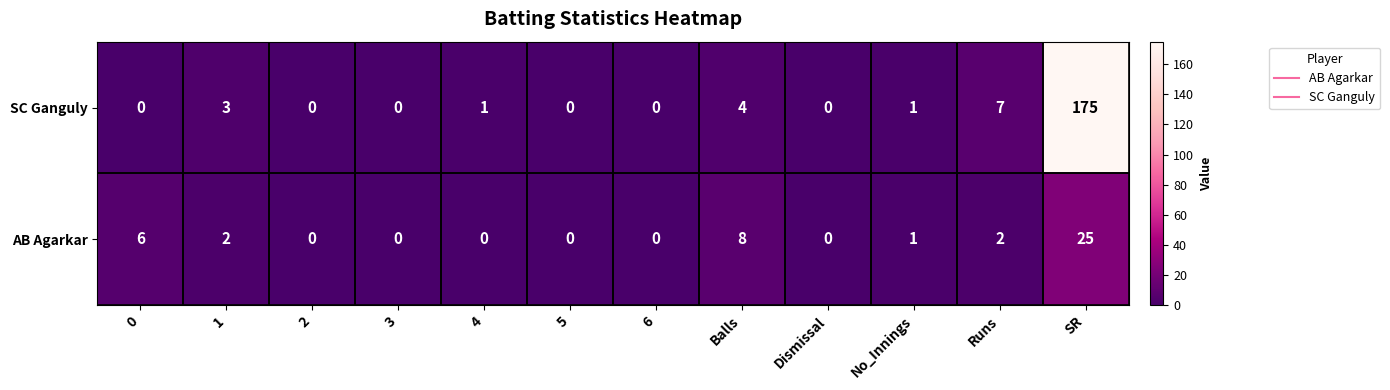

At which category is the sum across all series the highest?

SR